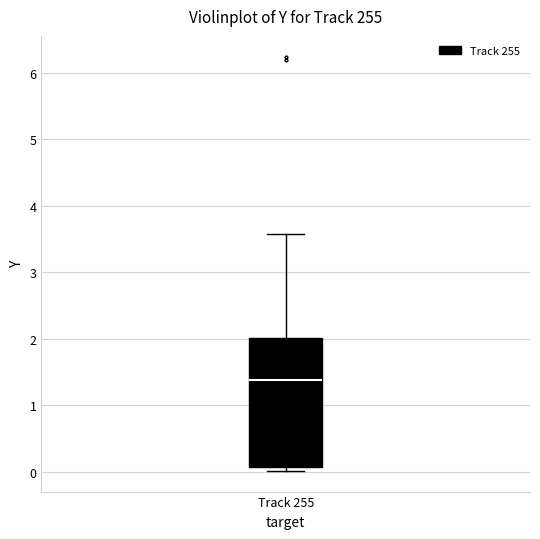

Where does the upper whisker of the box for Track 255 end on the y-axis? The values are not printed on the chart, so give them approximately, as read against the axis.

3.6